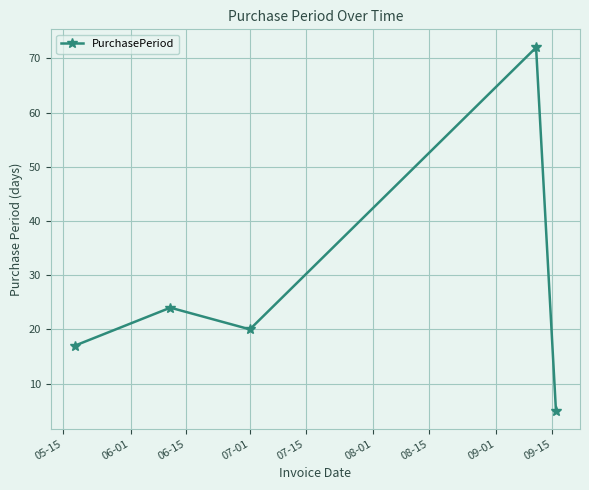

What is the difference between the maximum and minimum values?

67